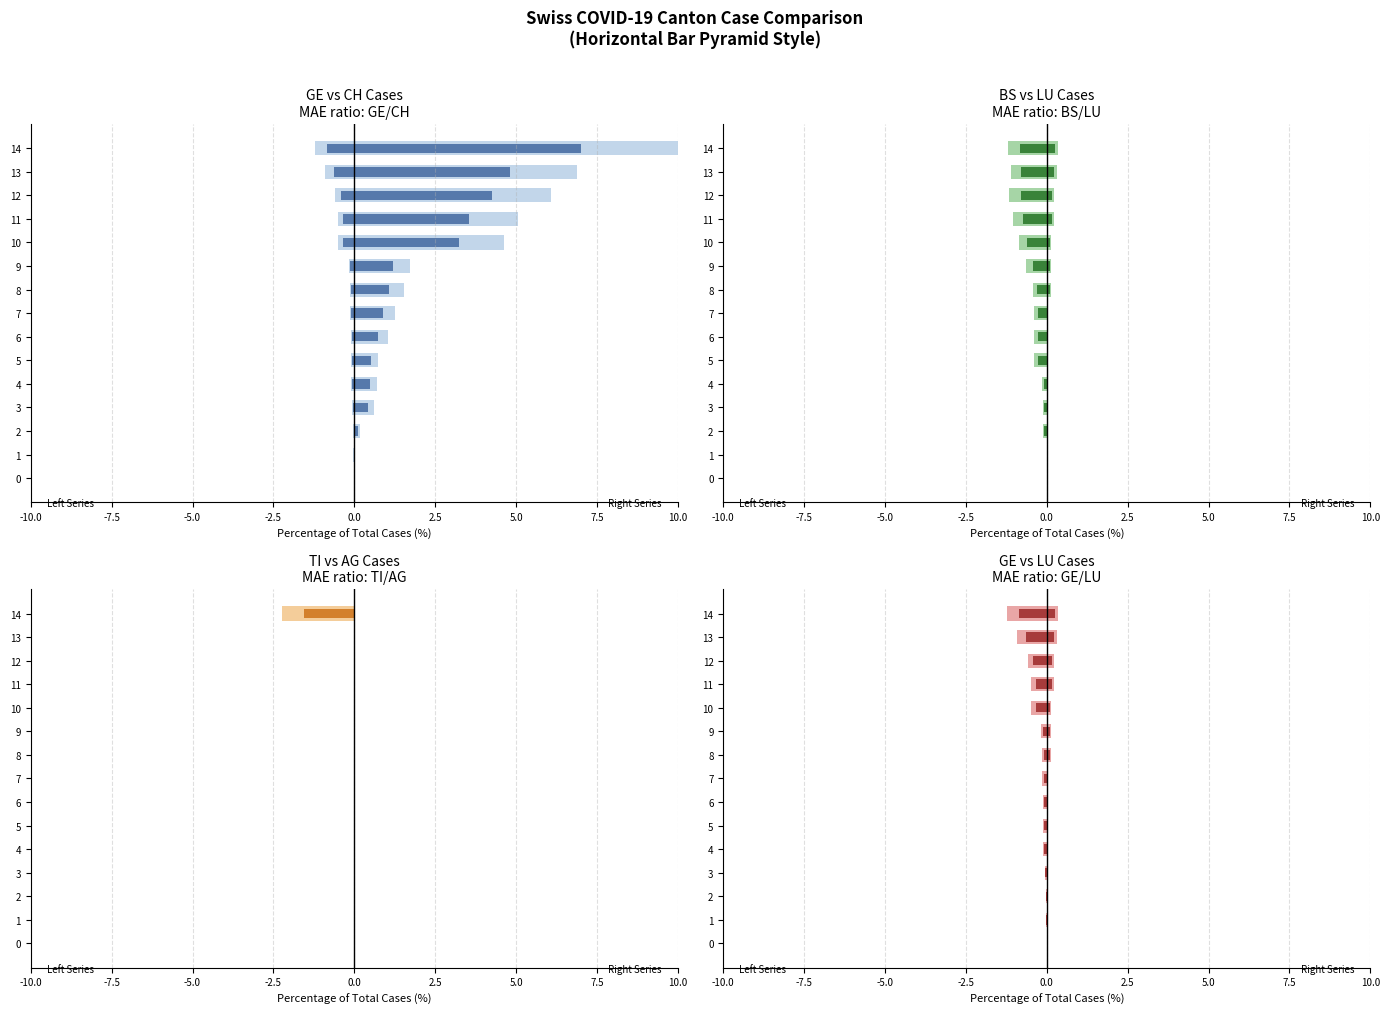

Count the number of data series in this chart.

4